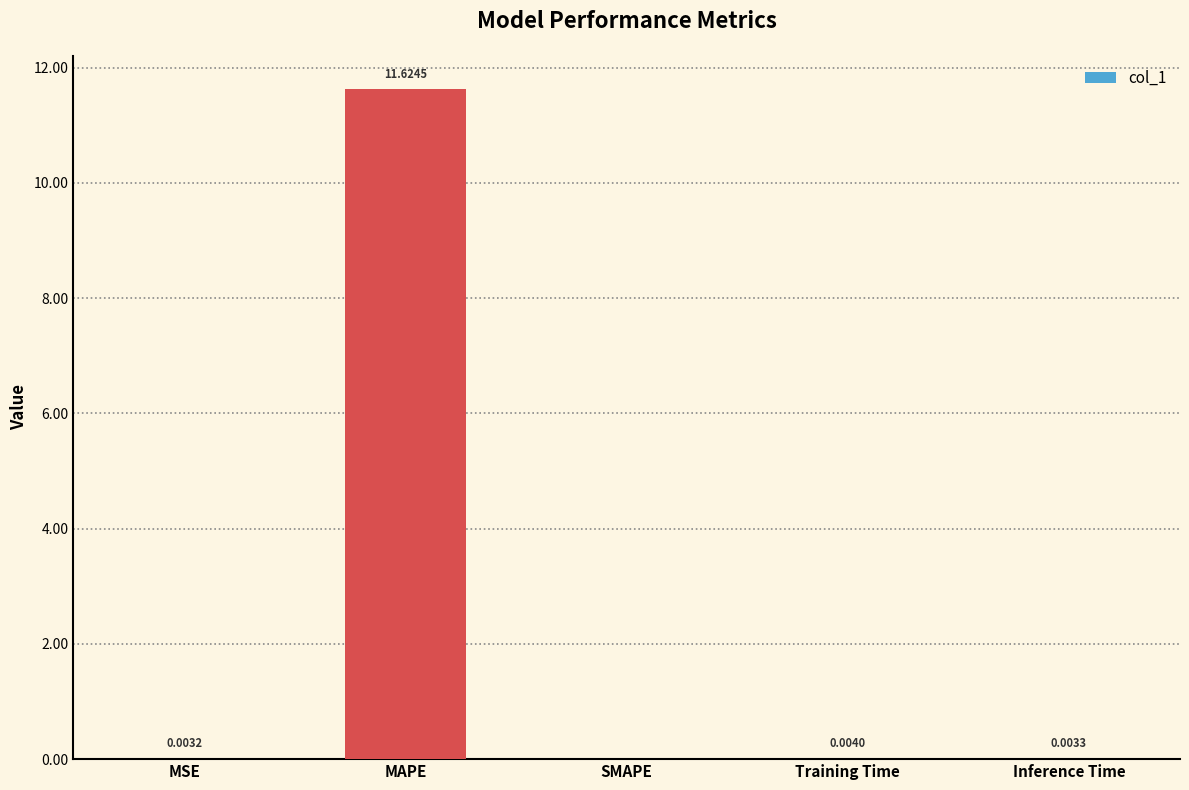

Between Inference Time and SMAPE, which is larger?

Inference Time